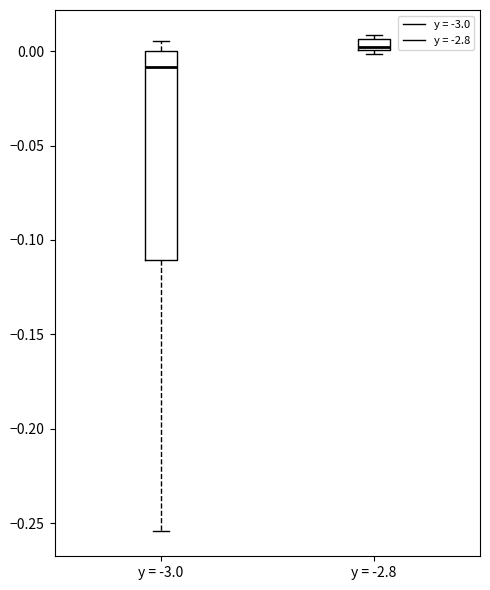

Comparing the boxes themselves (not the whiskers), which one is the tallest?

y = -3.0